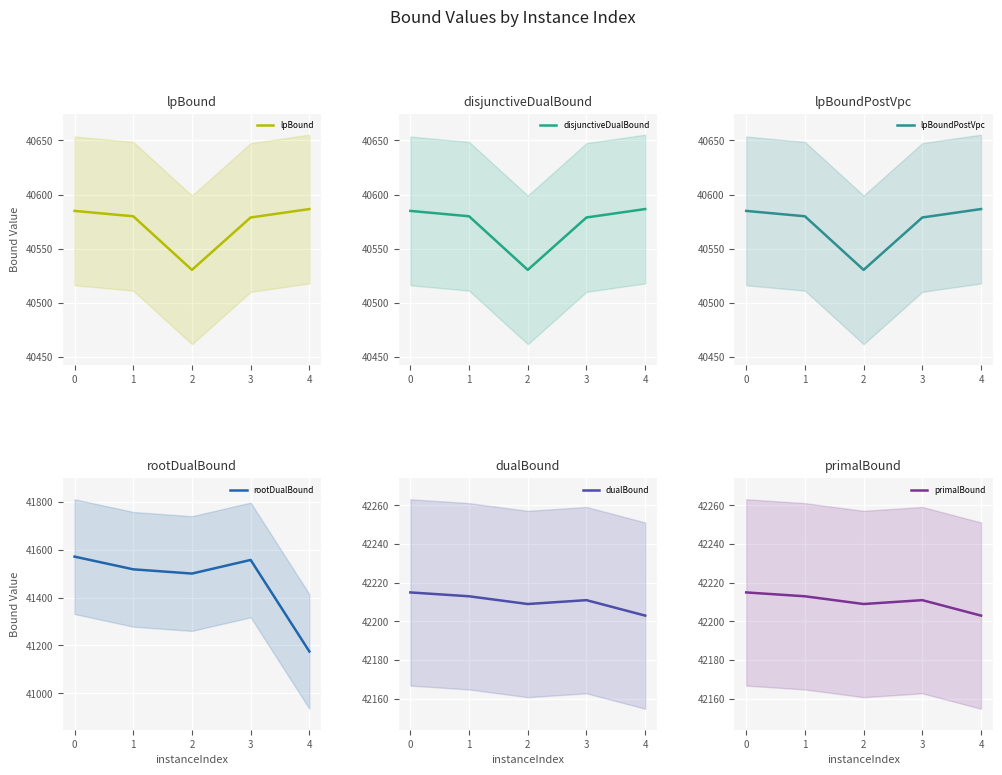

At which label does lpBoundPostVpc reach its minimum?

2